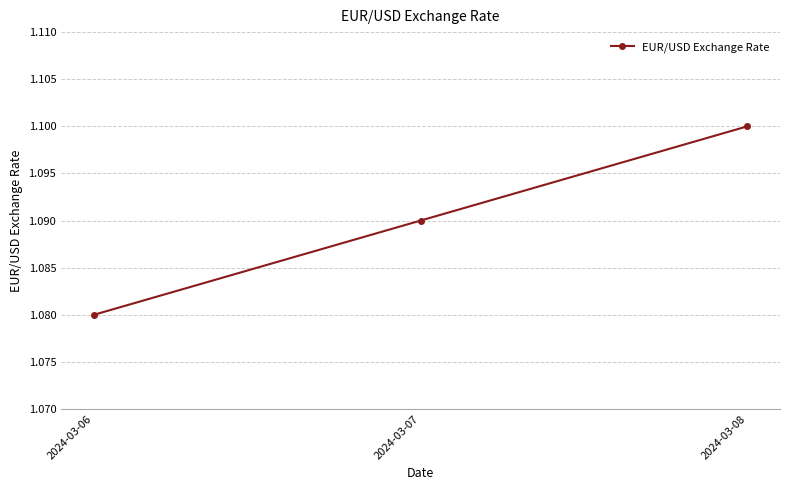

At which label is the value closest to 1?

2024-03-06